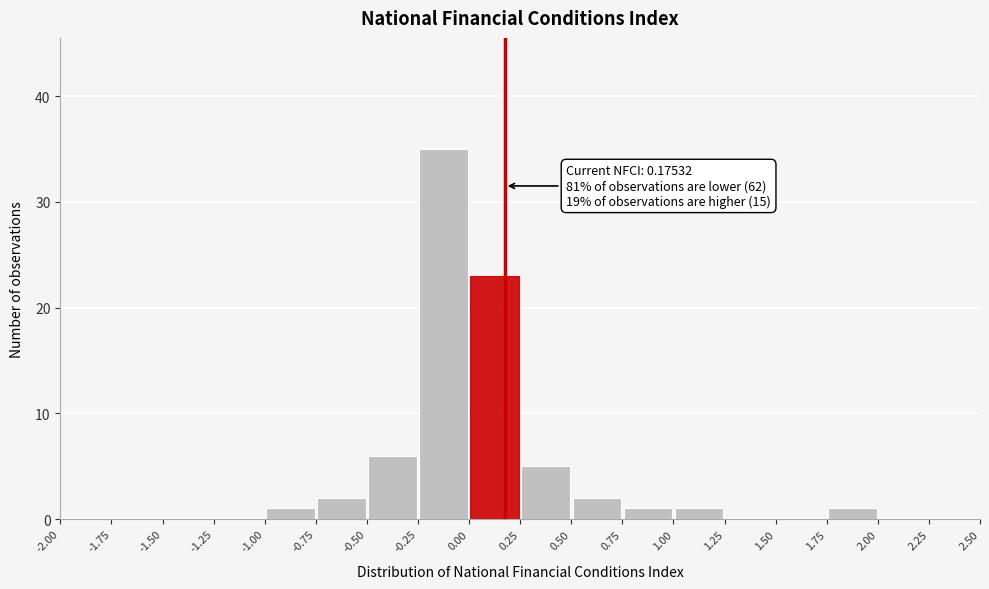

Which range on the x-axis has the tallest bar?

-0.25 to 0.00